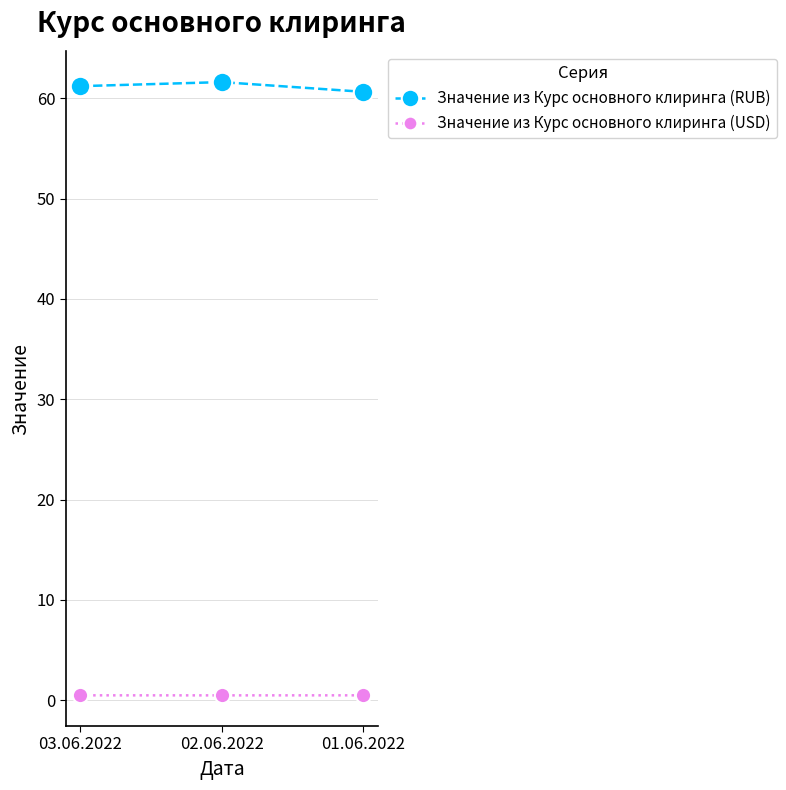

List the series in order of their peak value, lowest first.

Значение из Курс основного клиринга (USD), Значение из Курс основного клиринга (RUB)